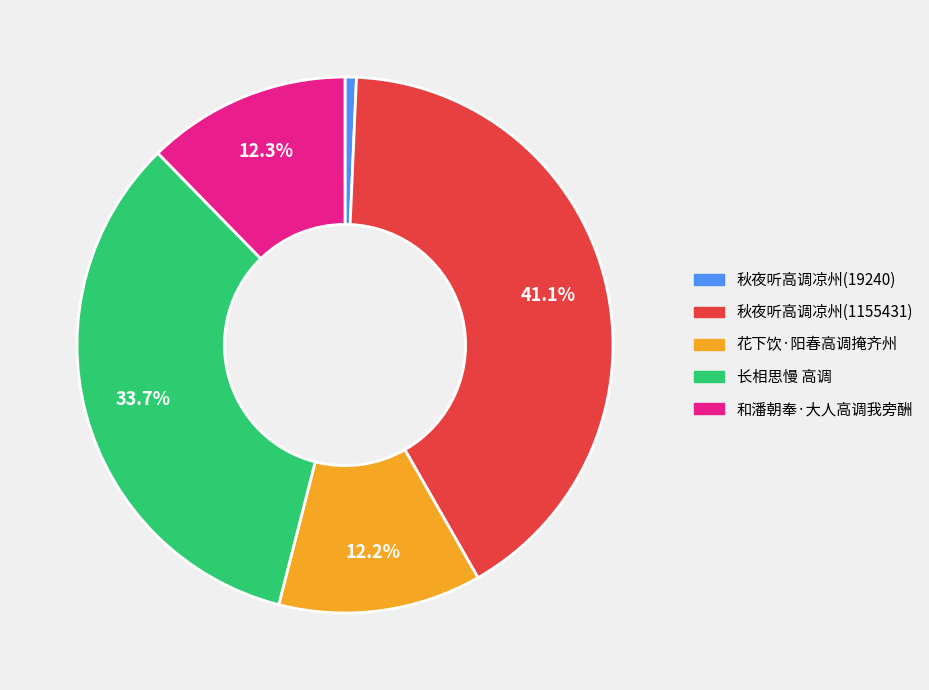

Is there a majority slice in this chart?

No